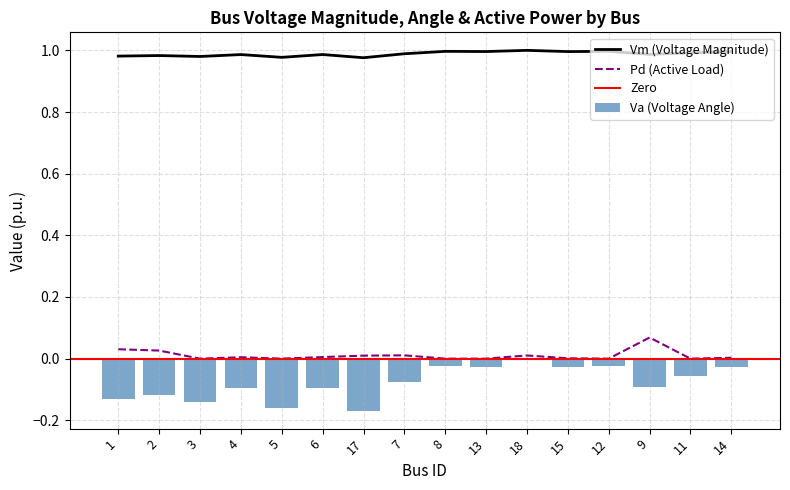

What is the lowest value of the Vm series?

1.0